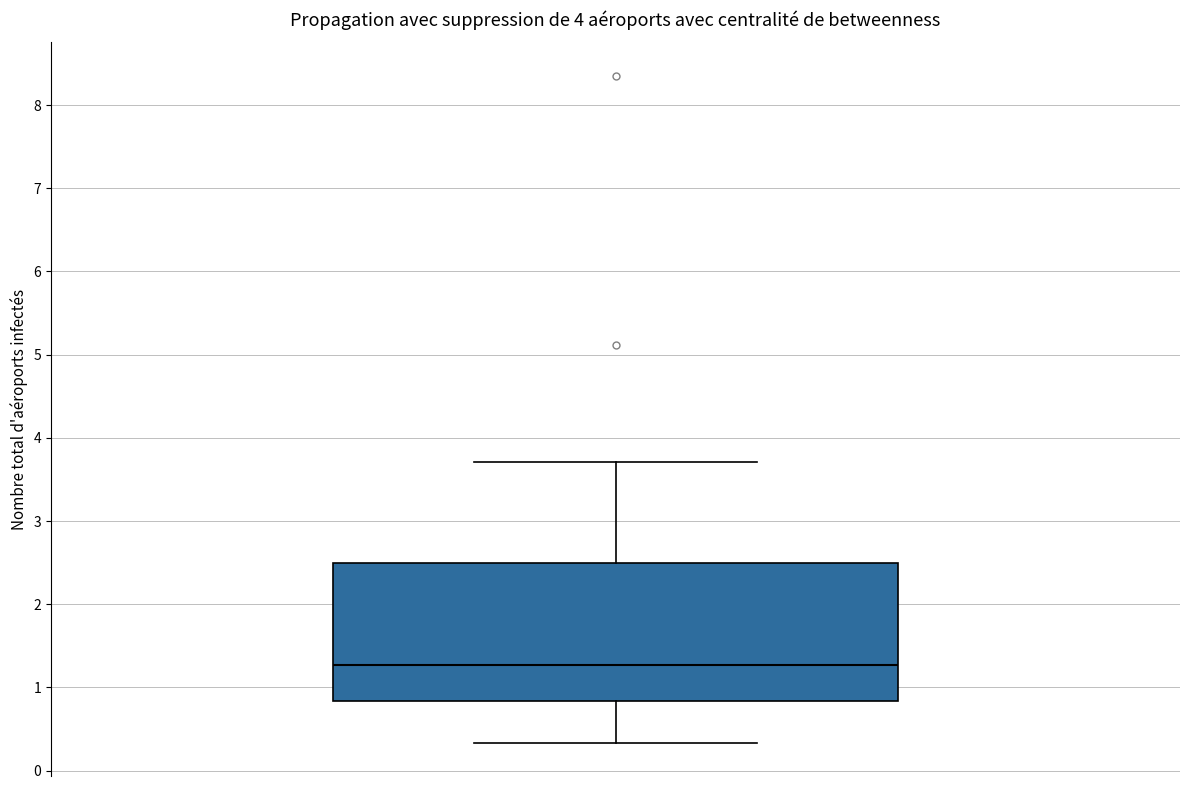

Read this box plot against the y-axis: the position of the median line, the range covered by the box, and the ends of both whiskers. The values are not printed on the chart, so give them approximately, as read against the axis.

median 1.3, box 0.8 to 2.5, whiskers 0.3 to 3.7